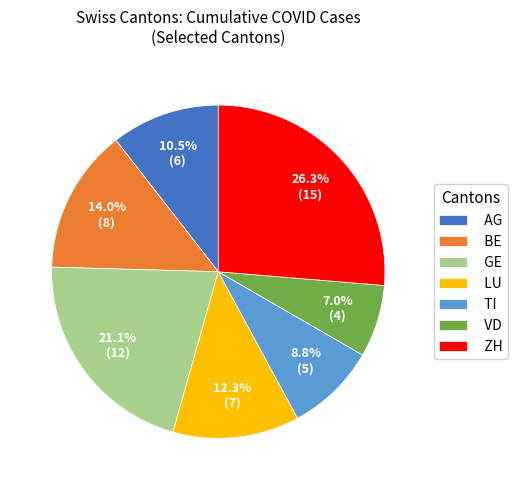

Rank the categories by value from highest to lowest.

ZH, GE, BE, LU, AG, TI, VD